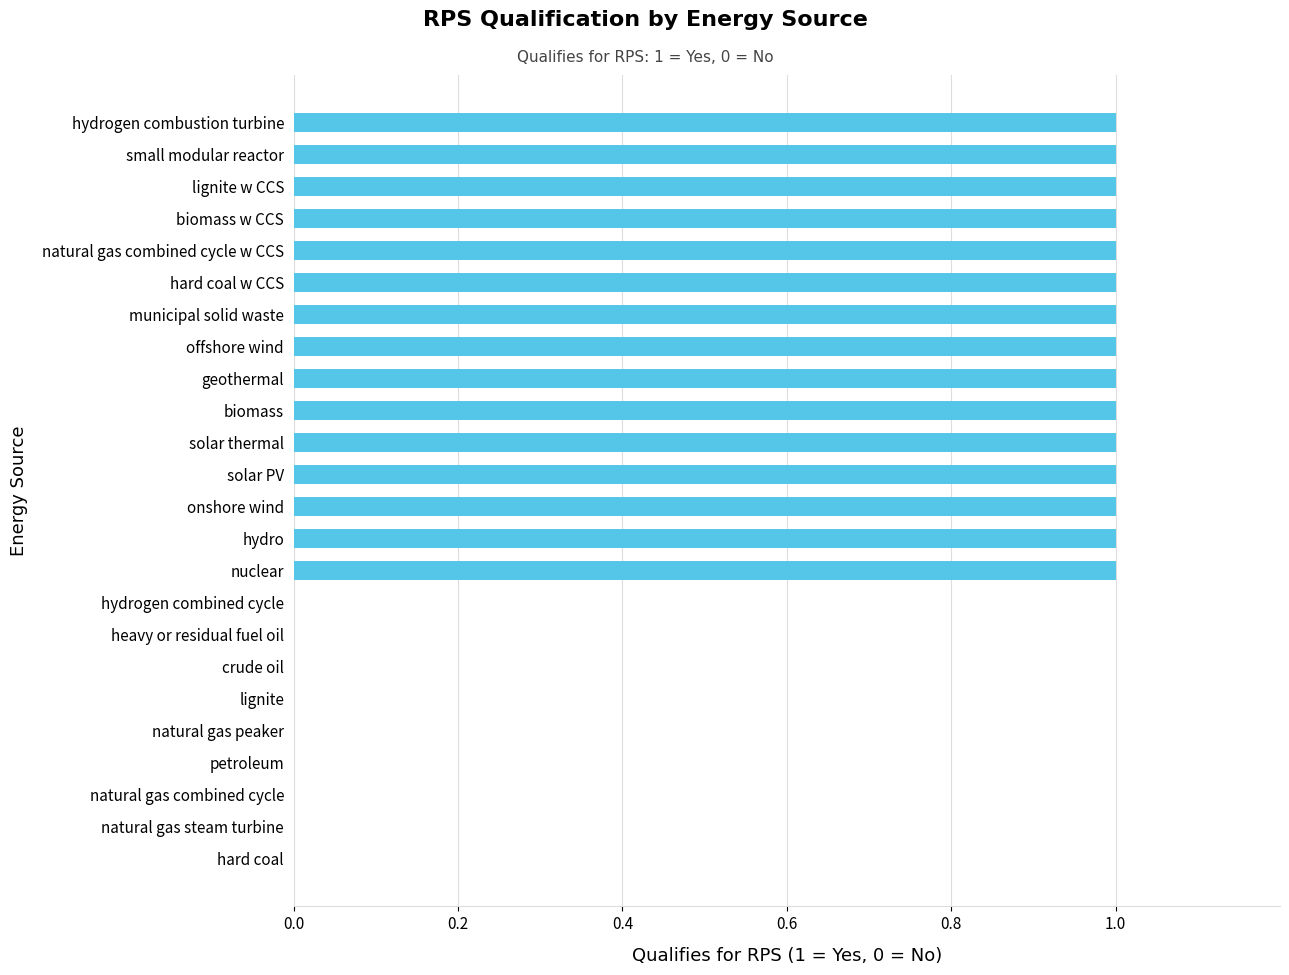

Is it true that the value at crude oil is 1?

False